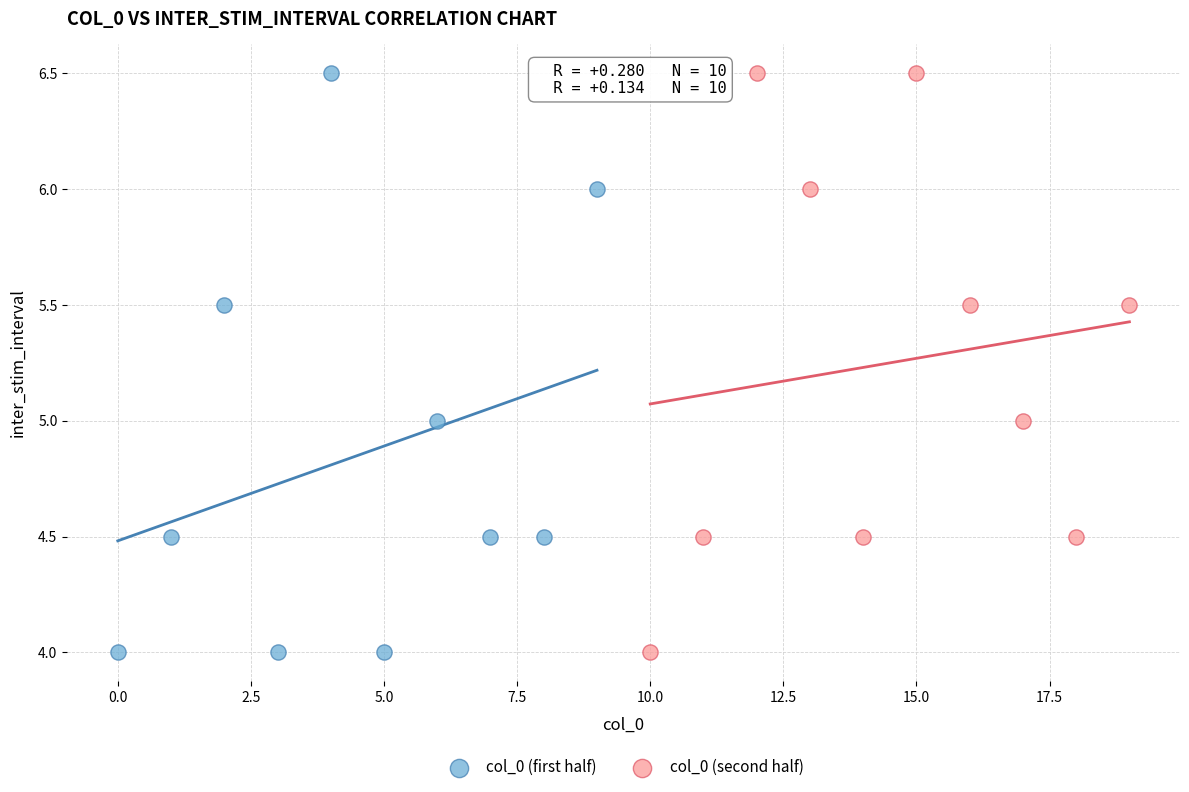

What are all the series names shown in the legend?

col_0 (first half), col_0 (second half)